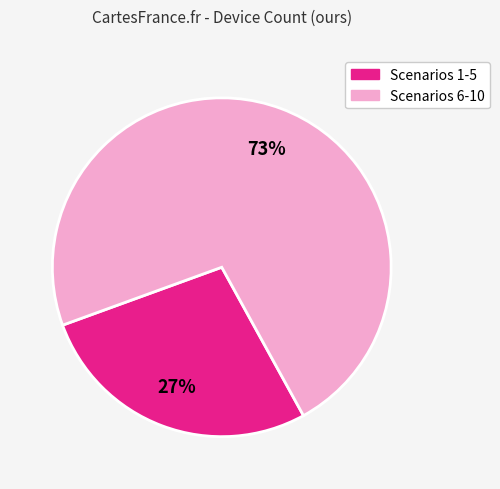

To the nearest percent, what is the average slice percentage?

50%